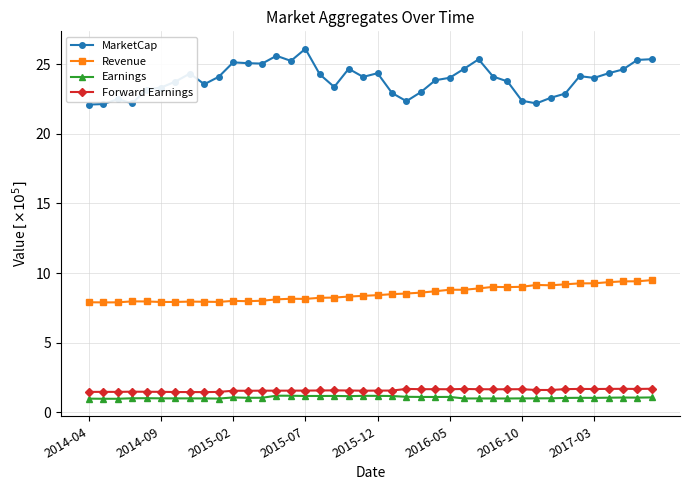

Which series has the largest total across all categories?

MarketCap